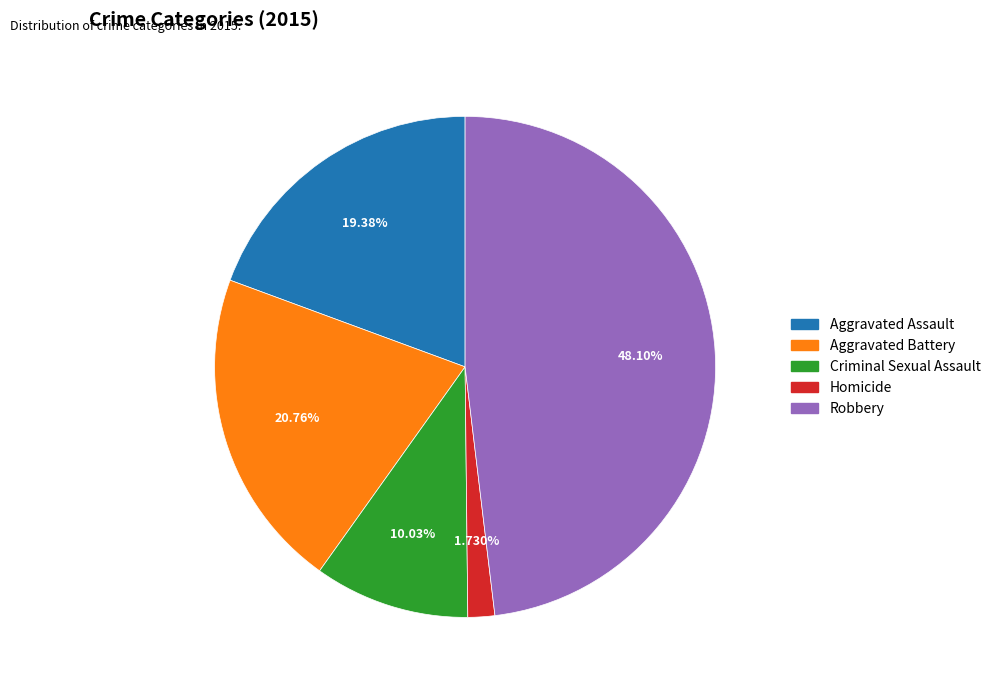

Is there a majority slice in this chart?

No